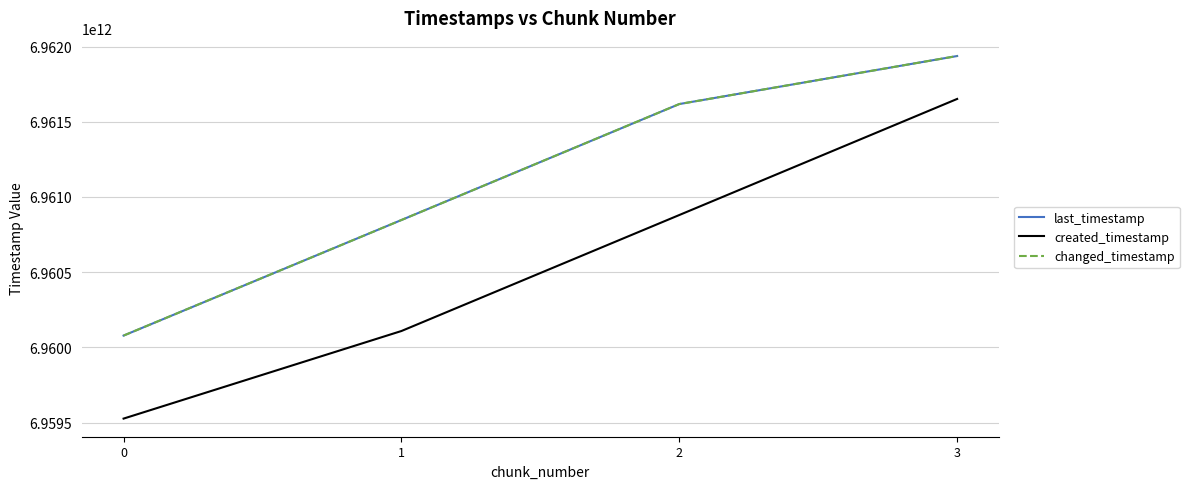

What is the total value across all series at 1?

20881801729922